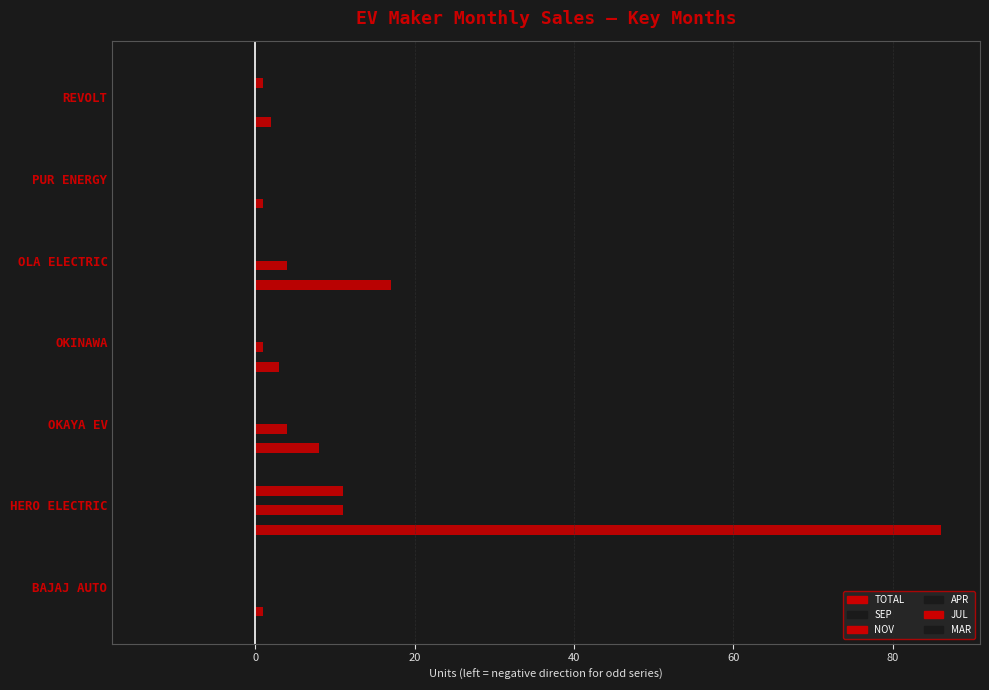

How many data points does each series have?

7